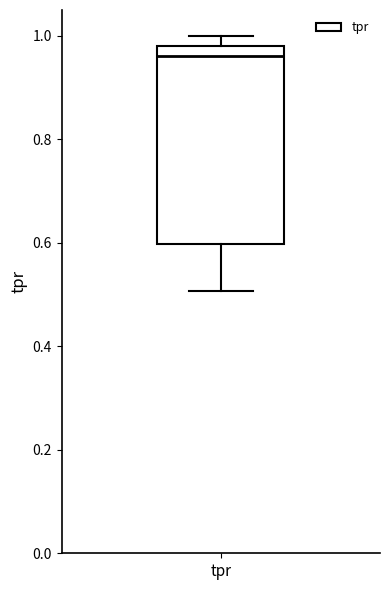

Where does the lower whisker of the box for tpr end on the y-axis? The values are not printed on the chart, so give them approximately, as read against the axis.

0.50